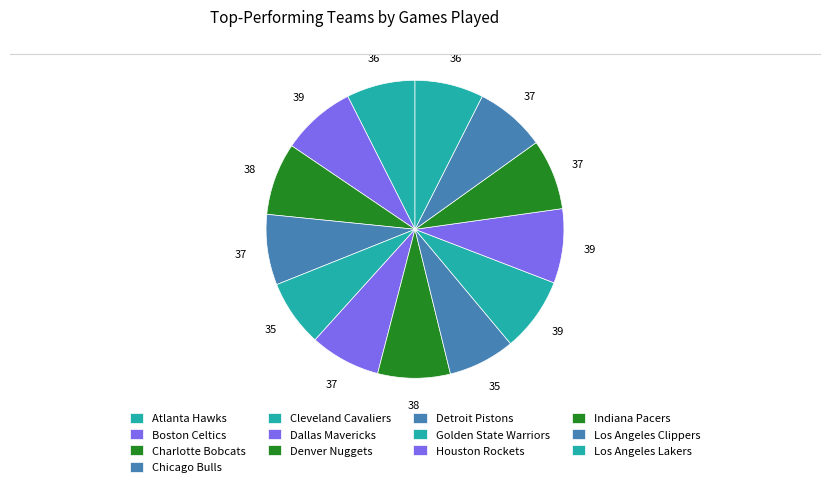

What percentage do Los Angeles Lakers and Boston Celtics together represent?

15.5%